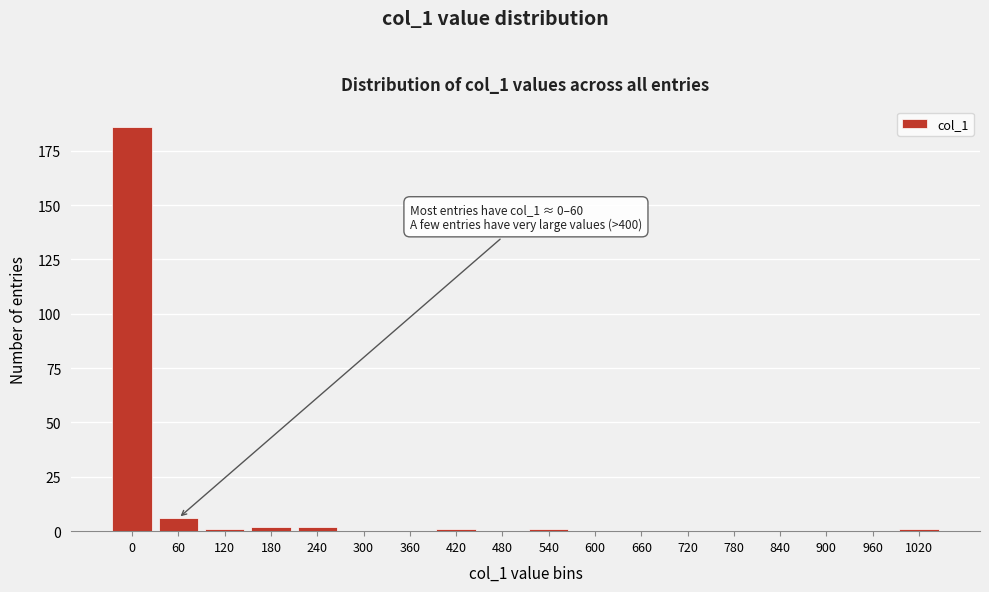

Reading left to right, transcribe all the data shown in this chart.

0=186	60=6	120=1	180=2	240=2	300=0	360=0	420=1	480=0	540=1	600=0	660=0	720=0	780=0	840=0	900=0	960=0	1020=1